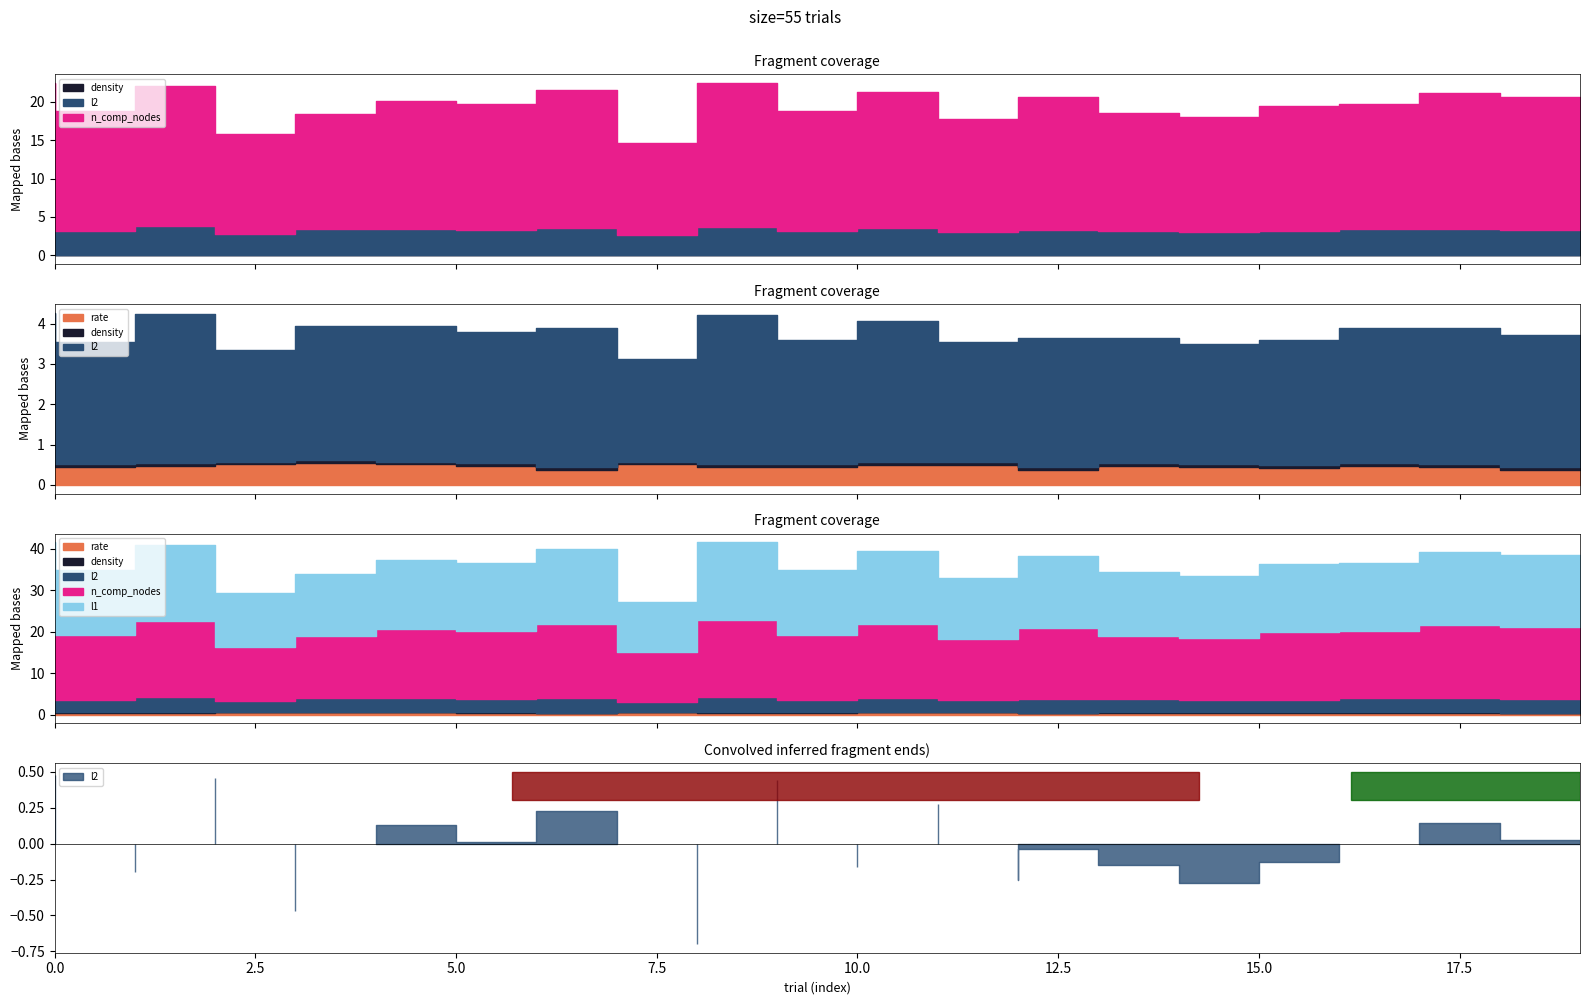

Does the chart have visible grid lines?

No